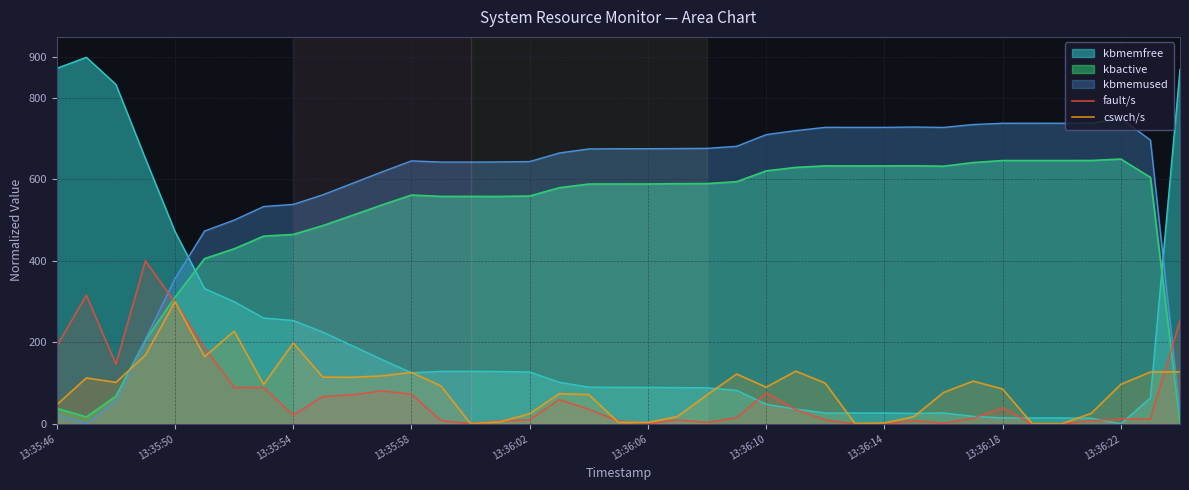

What are all the series names shown in the legend?

kbmemfree, kbactive, kbmemused, fault/s, cswch/s